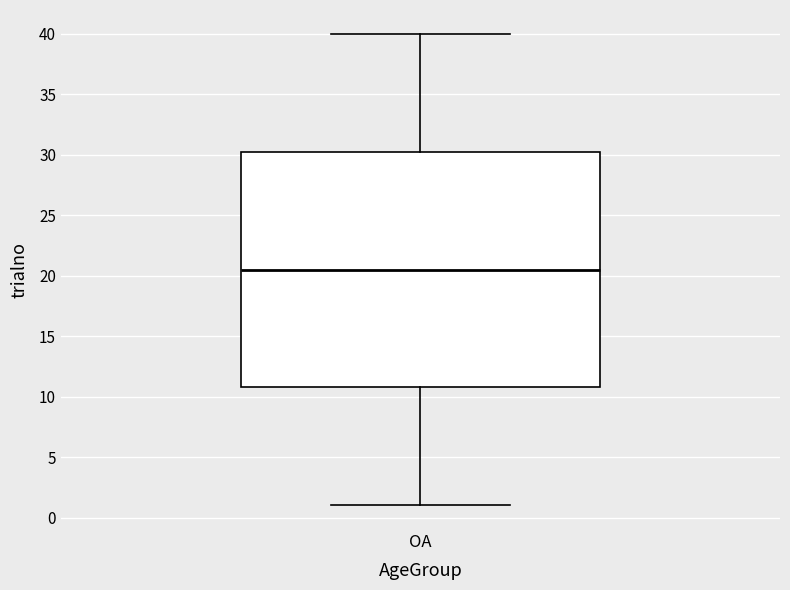

Read this box plot against the y-axis: the position of the median line, the range covered by the box, and the ends of both whiskers. The values are not printed on the chart, so give them approximately, as read against the axis.

median 20.5, box 11.0 to 30.5, whiskers 1.0 to 40.0